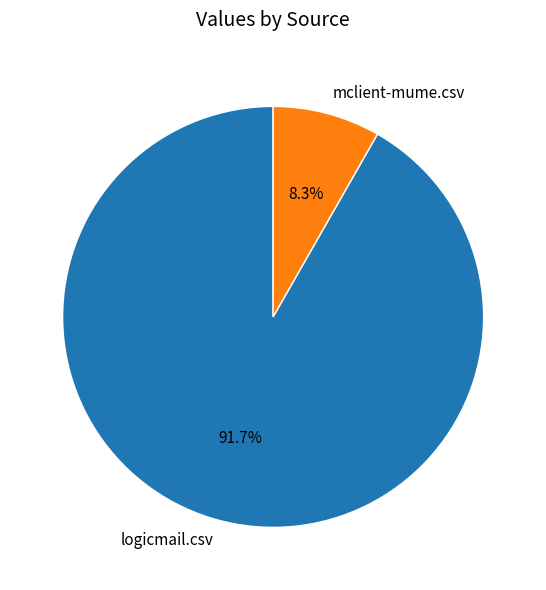

Is there a majority slice in this chart?

Yes